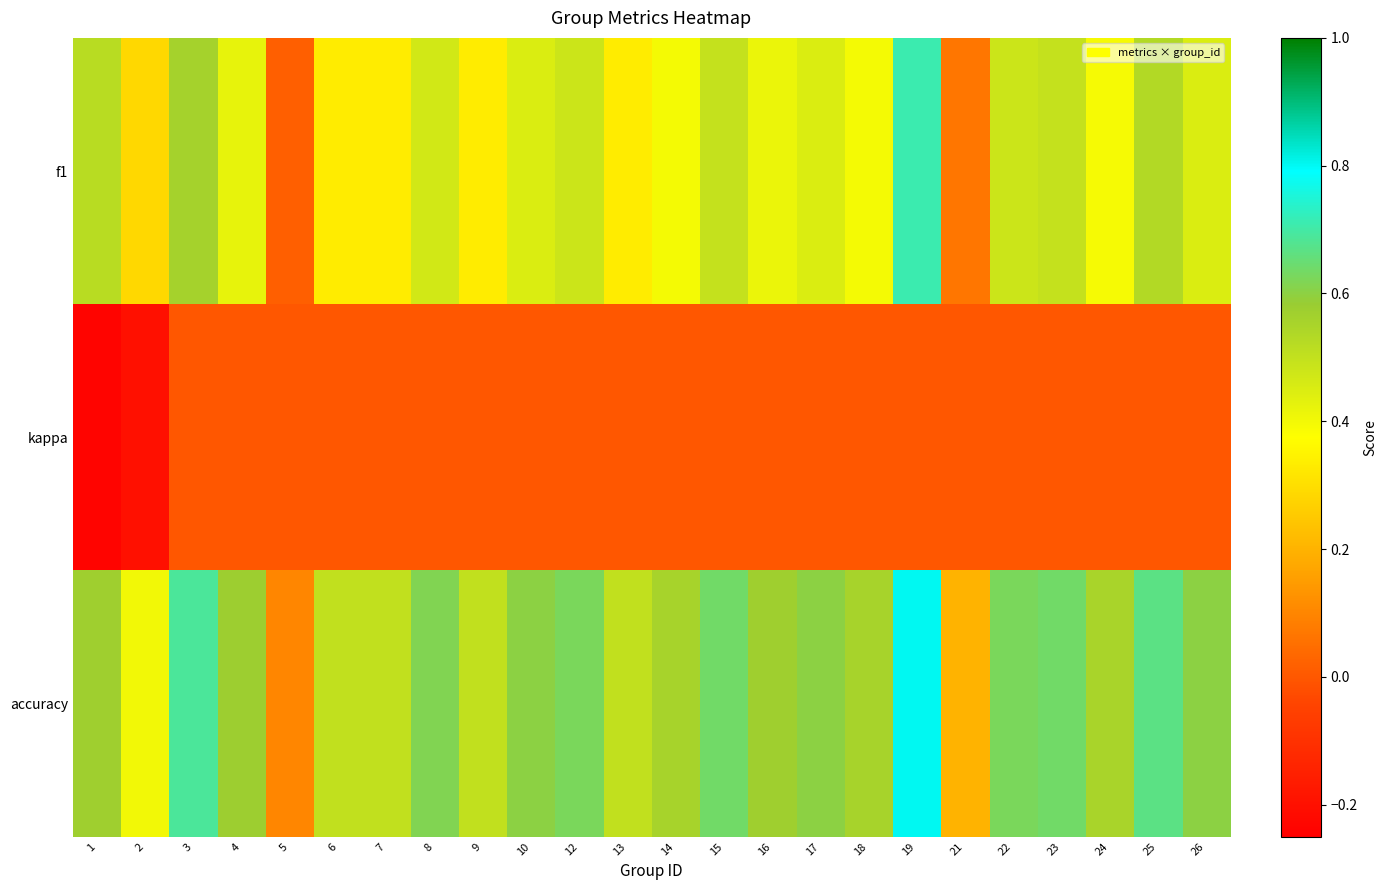

At which category is the sum across all series the highest?

19